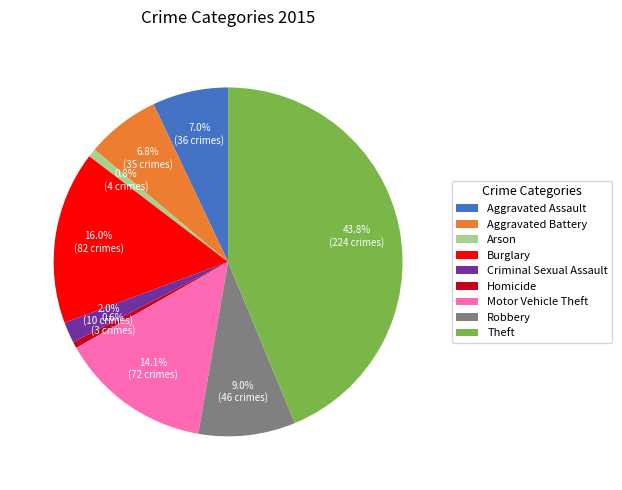

Which category has the biggest portion of the pie?

Theft